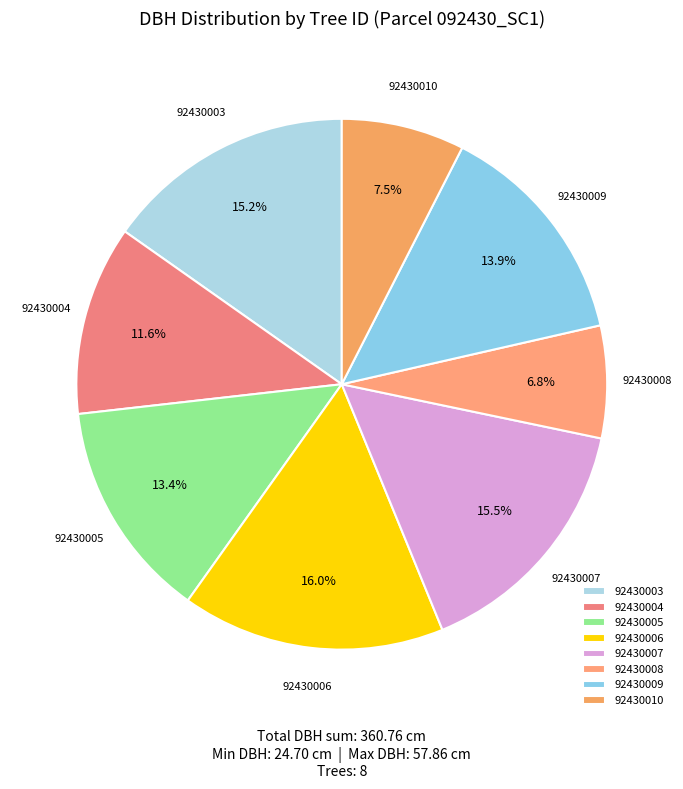

Does 92430009 account for over 50% of the chart?

No